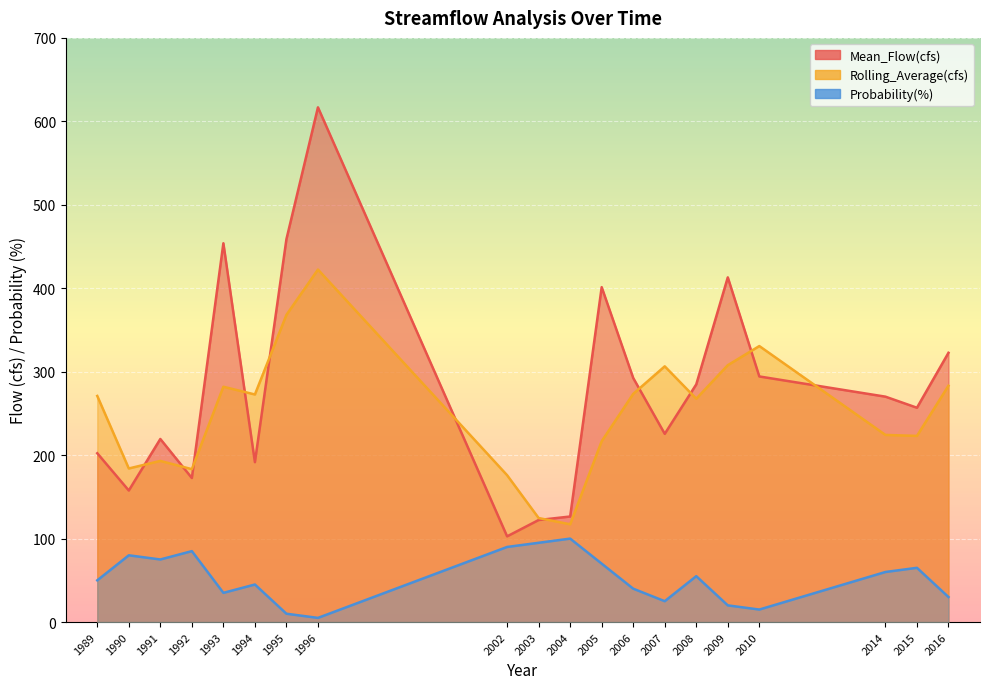

At which label is Rolling_Average(cfs) closest to 269?

2008